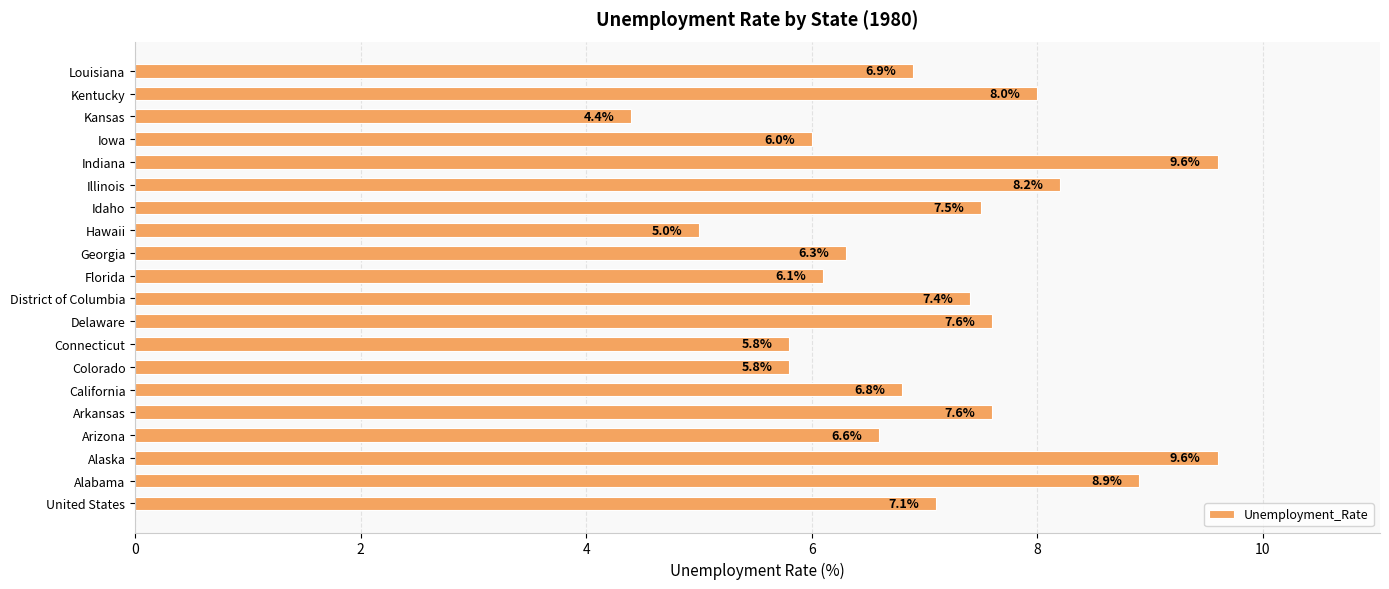

Reading top to bottom, list all the values displayed in this chart.

6.9	8.0	4.4	6.0	9.6	8.2	7.5	5.0	6.3	6.1	7.4	7.6	5.8	5.8	6.8	7.6	6.6	9.6	8.9	7.1